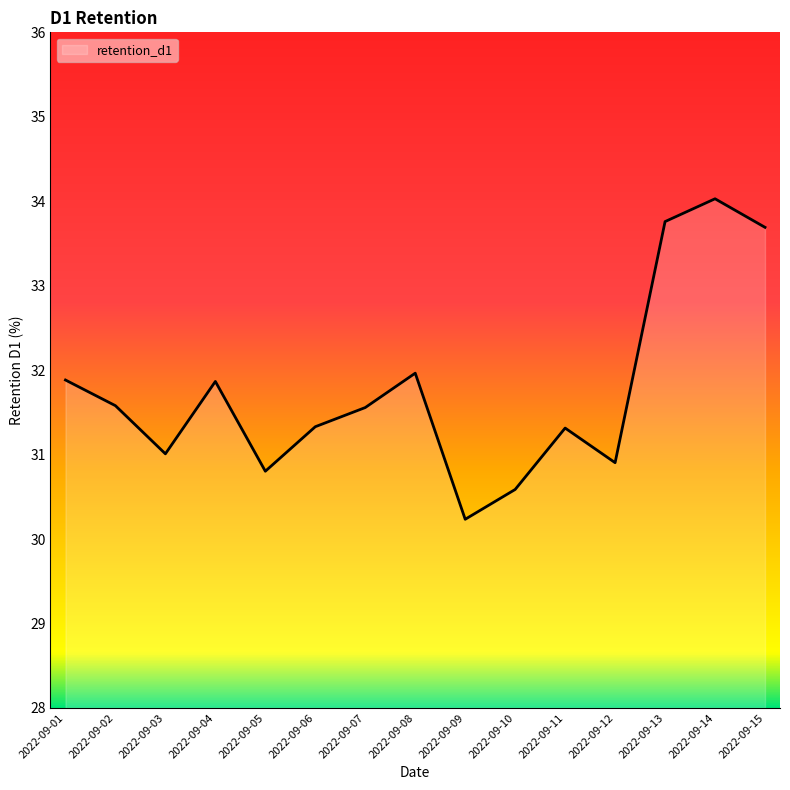

The chart shows a value of 30.2 at 2022-09-09. True or false?

True